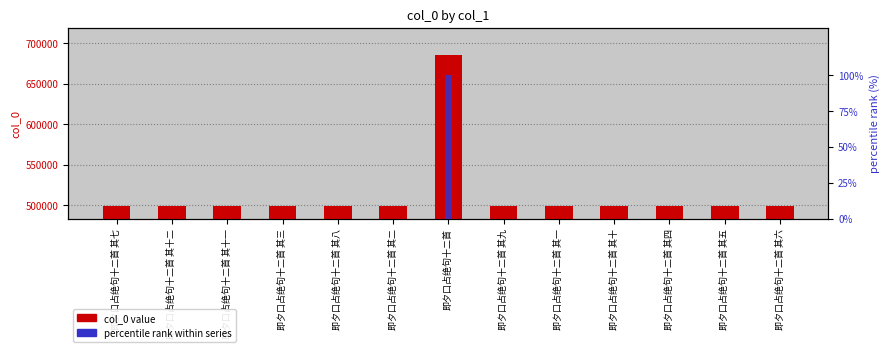

Count the number of categories in the chart.

13